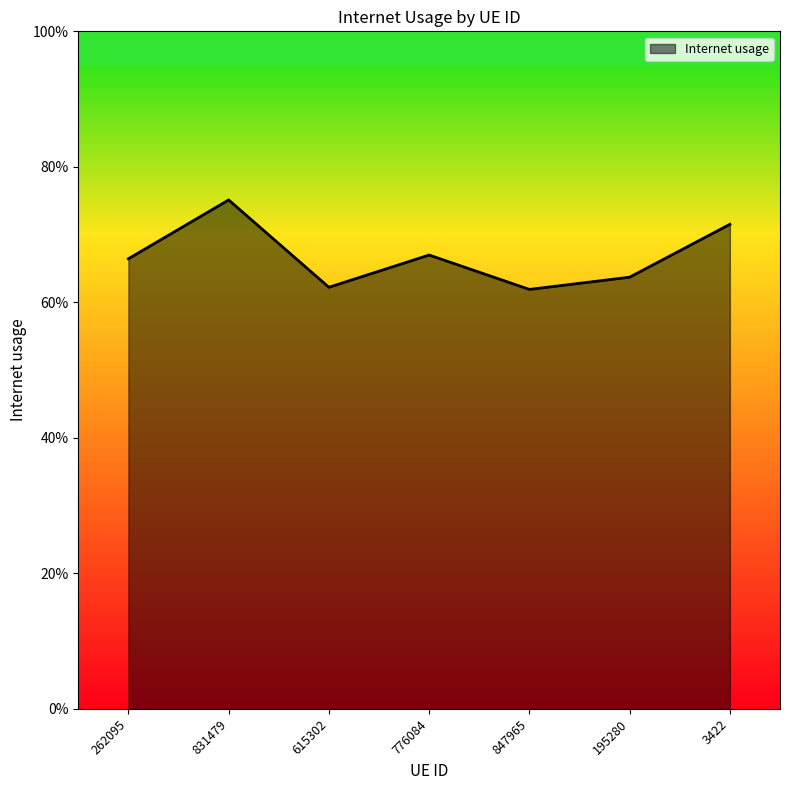

True or false: the data has more than 0 interior local peaks.

True